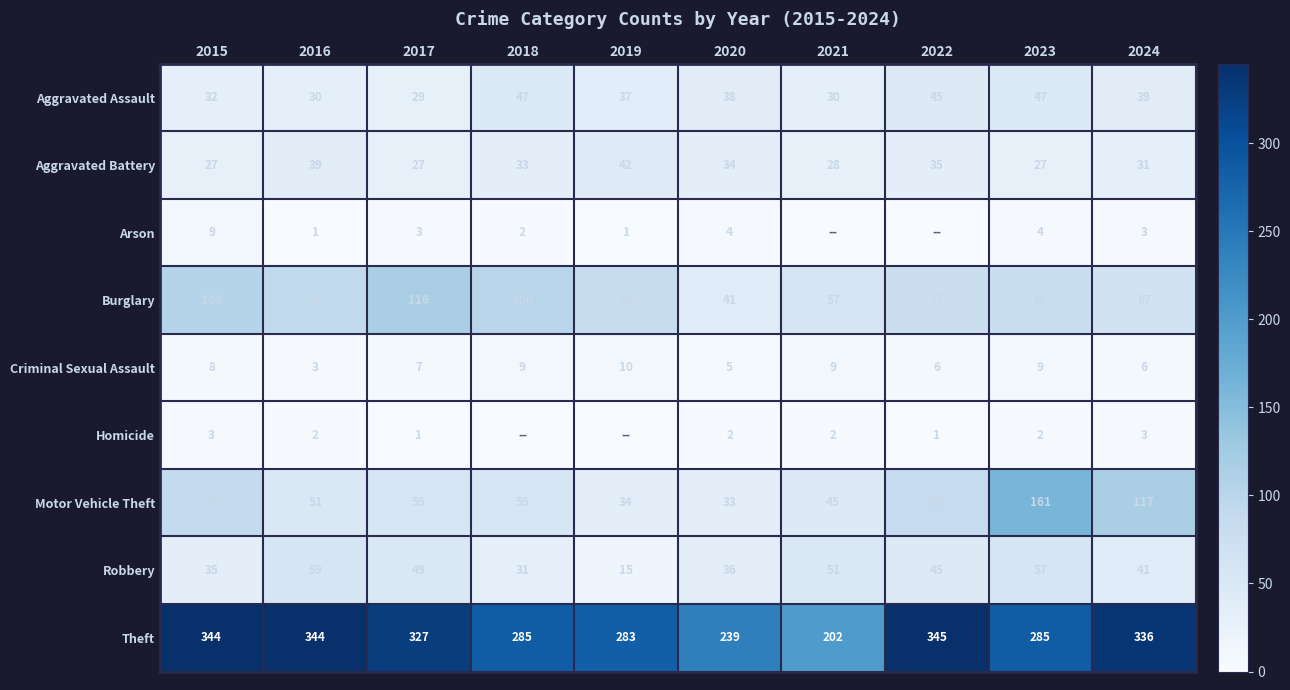

At how many categories does at least one series exceed 318?

5